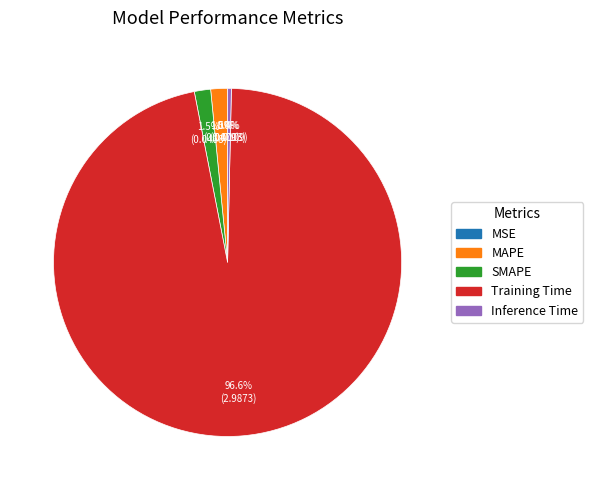

Which has a higher value, Inference Time or MAPE?

MAPE